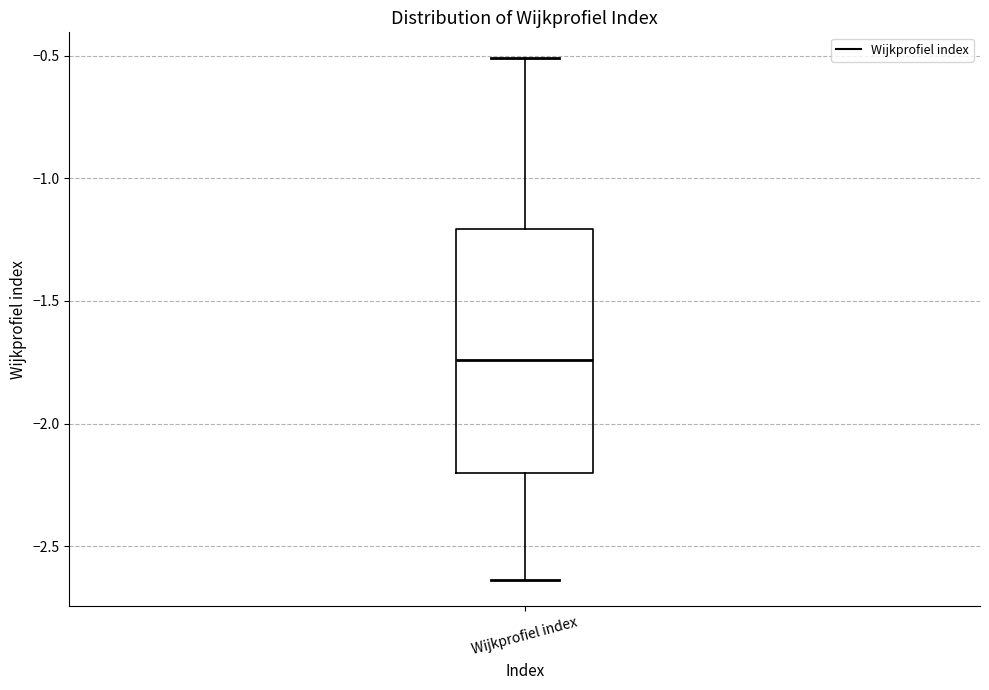

Read this box plot against the y-axis: the position of the median line, the range covered by the box, and the ends of both whiskers. The values are not printed on the chart, so give them approximately, as read against the axis.

median -1.75, box -2.20 to -1.20, whiskers -2.65 to -0.50